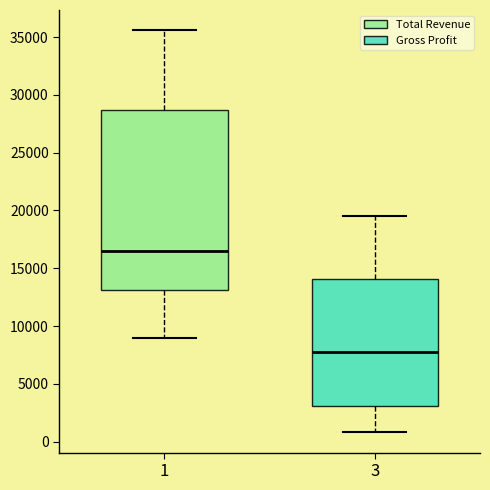

Reading left to right, read every box against the y-axis: the position of its median line, the range the box covers, and the ends of its whiskers. The values are not printed on the chart, so give them approximately, as read against the axis.

1: median 16500, box 13000 to 28500, whiskers 9000 to 35500
3: median 8000, box 3000 to 14000, whiskers 1000 to 19500